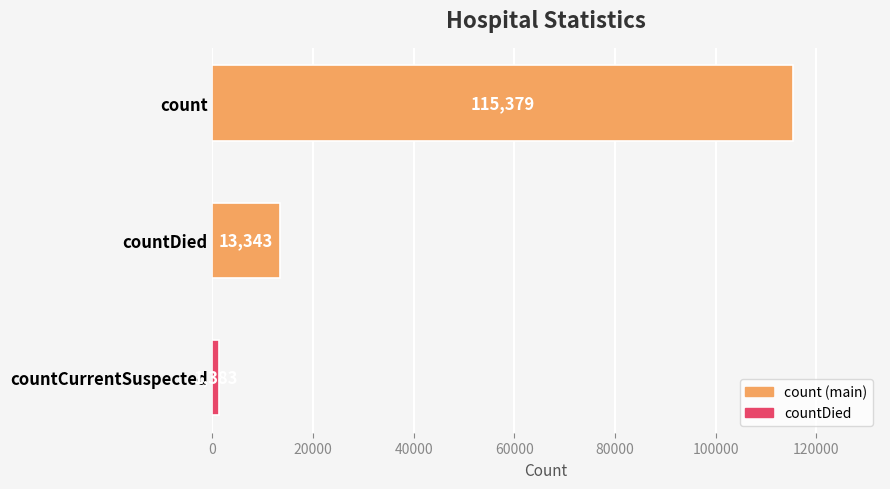

Approximately how many times larger is the value at count compared to countCurrentSuspected?

83.4